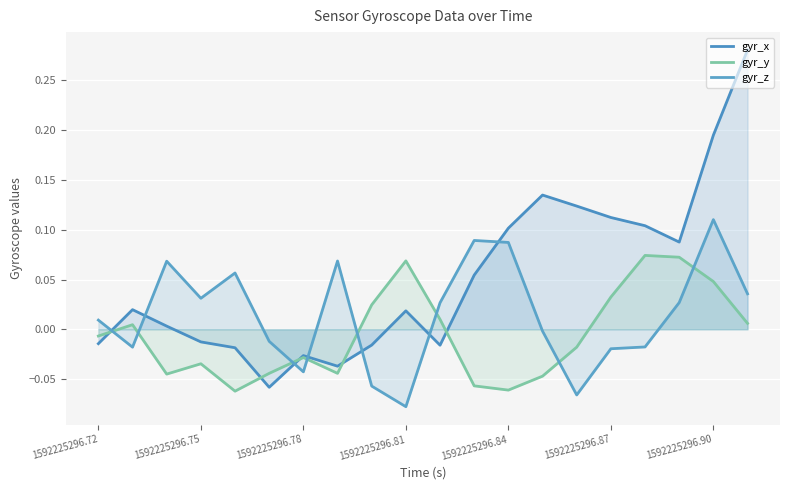

What is the total value across all series at 13?

0.1